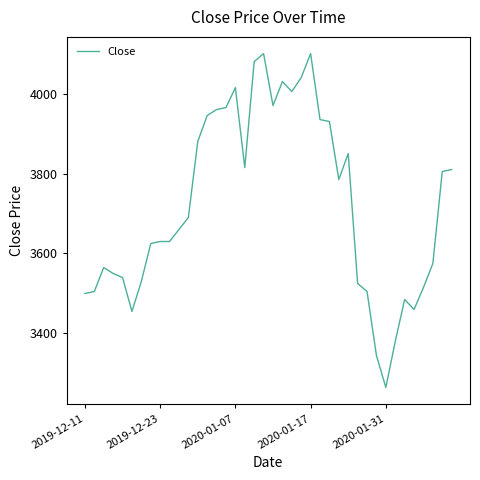

What is the maximum value shown in the chart?

4100